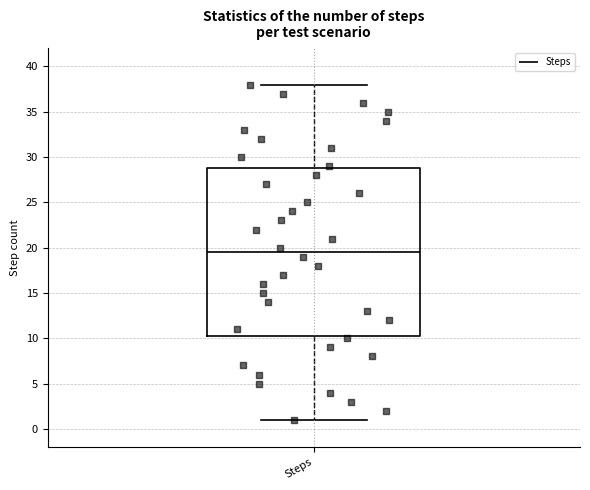

Where does the upper whisker of the box for Steps end on the y-axis? The values are not printed on the chart, so give them approximately, as read against the axis.

38.0